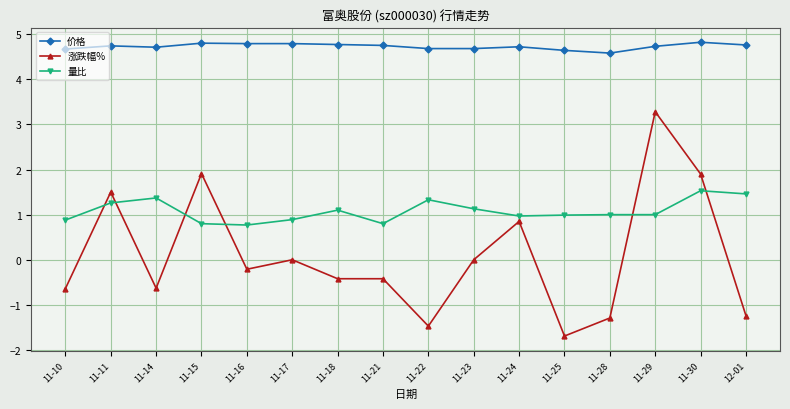

Between 11-17 and 11-21, which series saw the biggest shift?

涨跌幅%